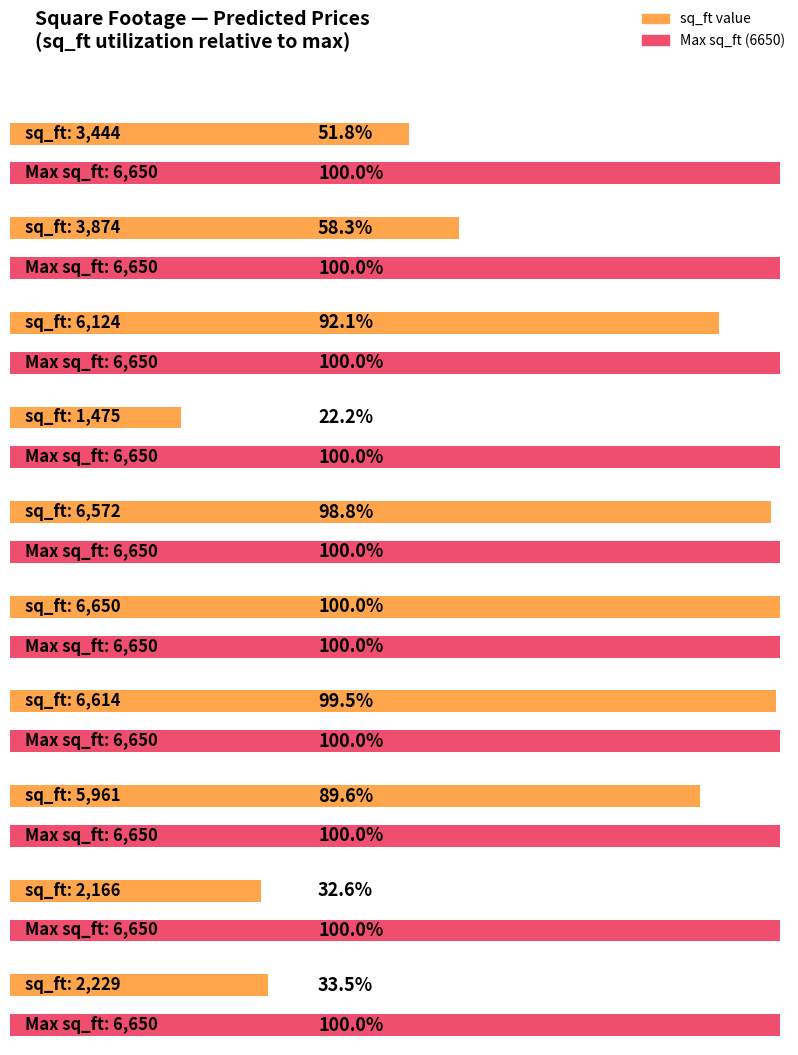

What is the value of the 5th bar from the left?

6572